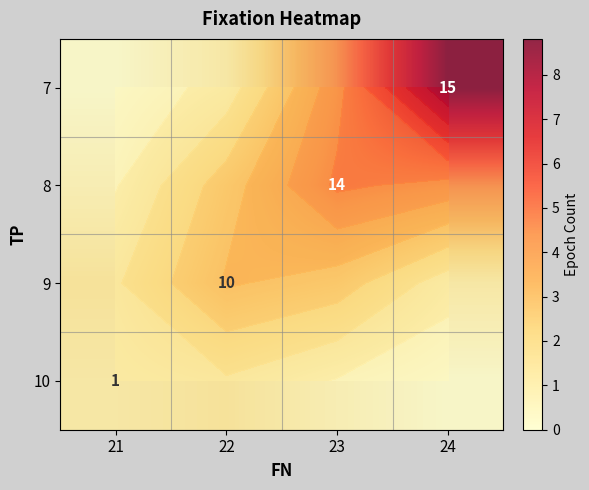

True or false: 8 has a value of 1.6 at 24.

False